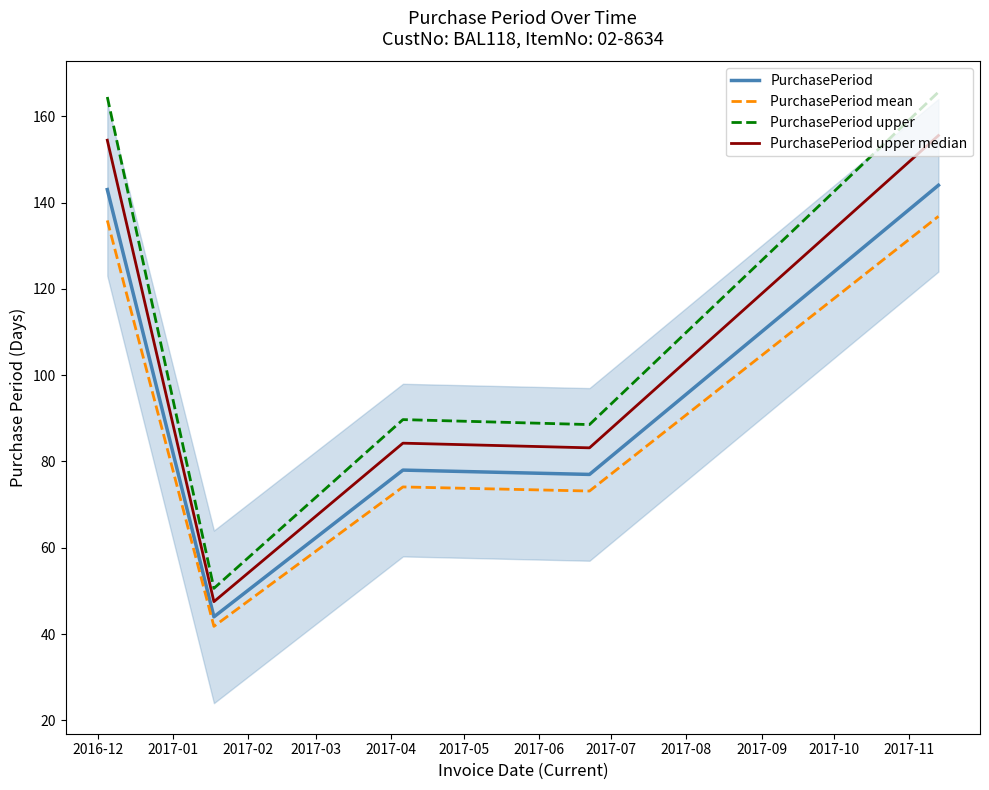

What is the lowest value of the PurchasePeriod upper median series?

47.5